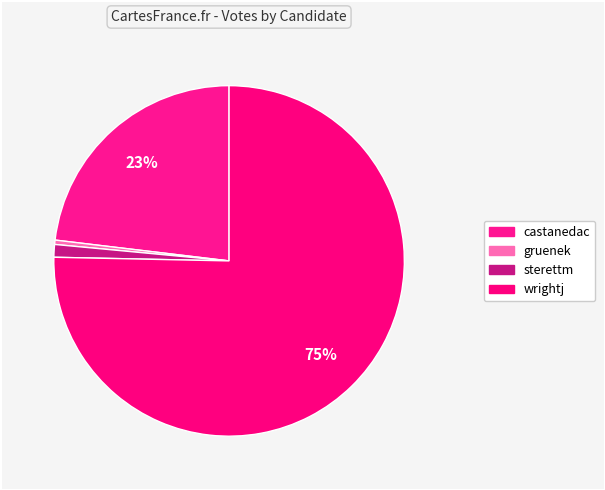

What is the change in value from gruenek to wrightj?

+6935